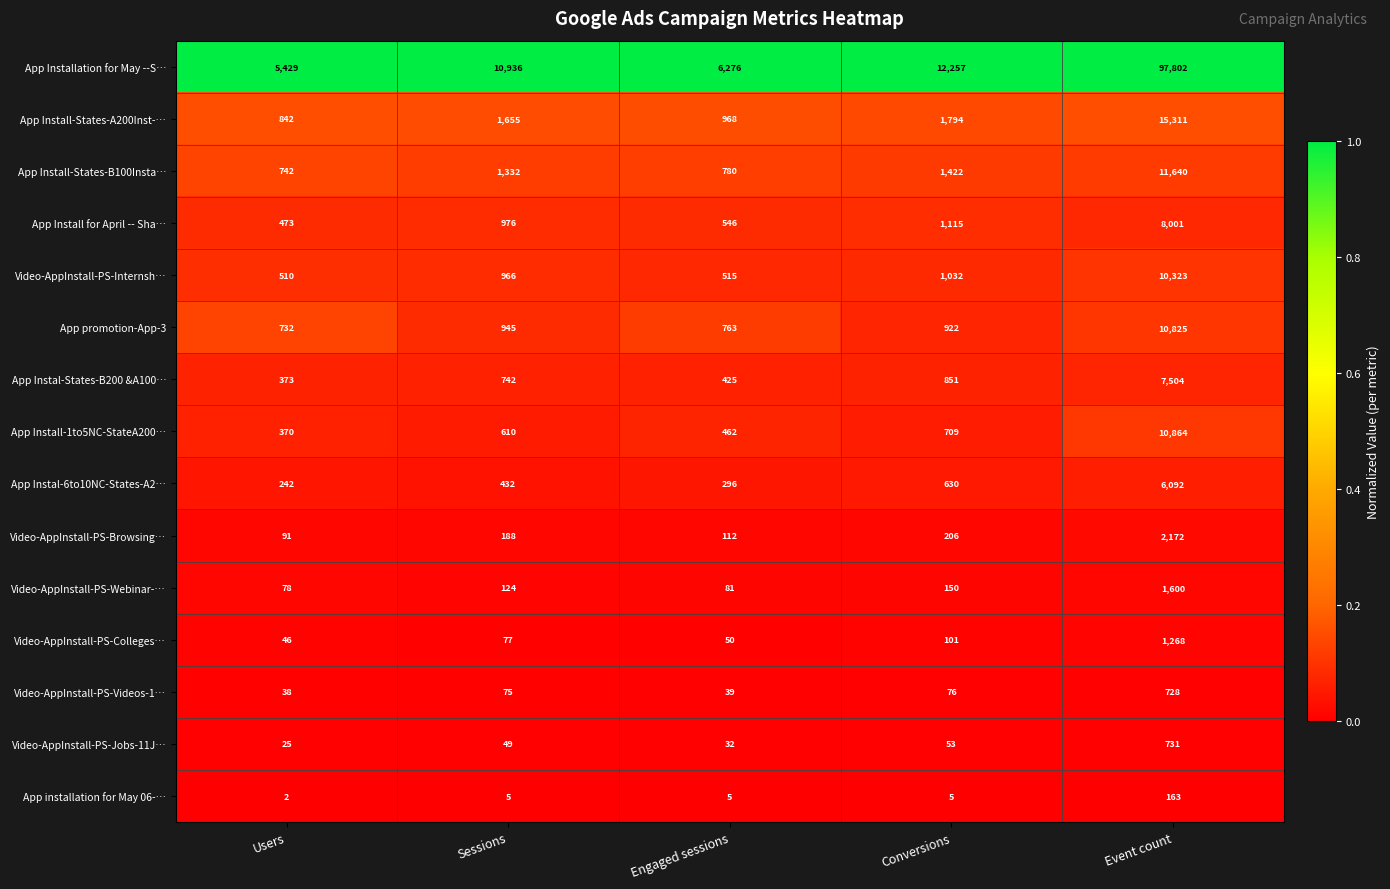

At which category does the chart reach its minimum across all series?

Users